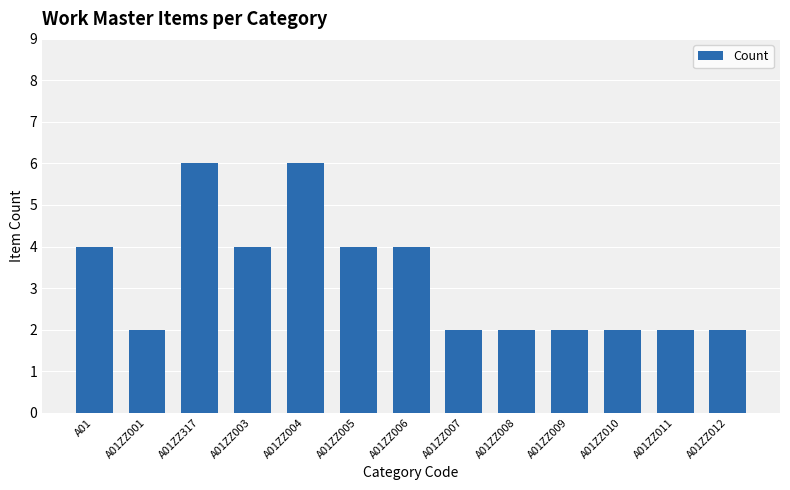

What is the greatest value displayed?

6